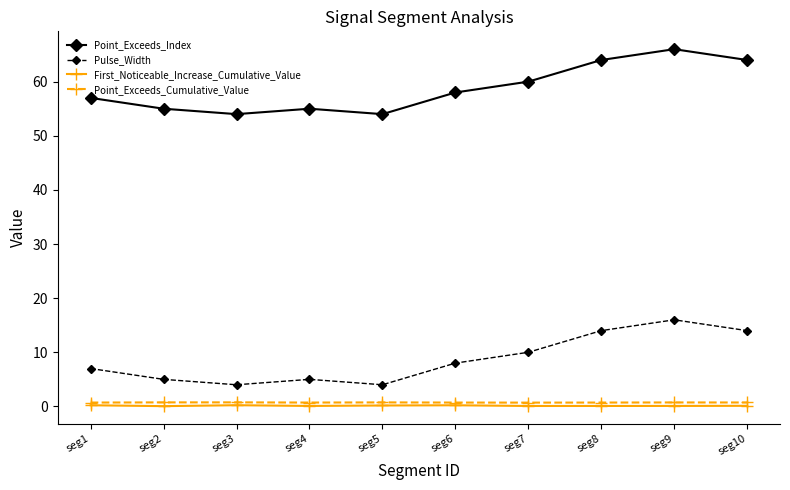

True or false: Point_Exceeds_Index has a value of 16.6 at seg2.

False